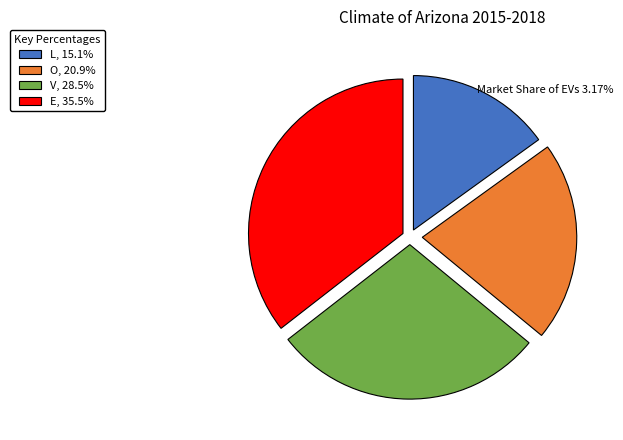

Rank the categories by value from highest to lowest.

E, V, O, L